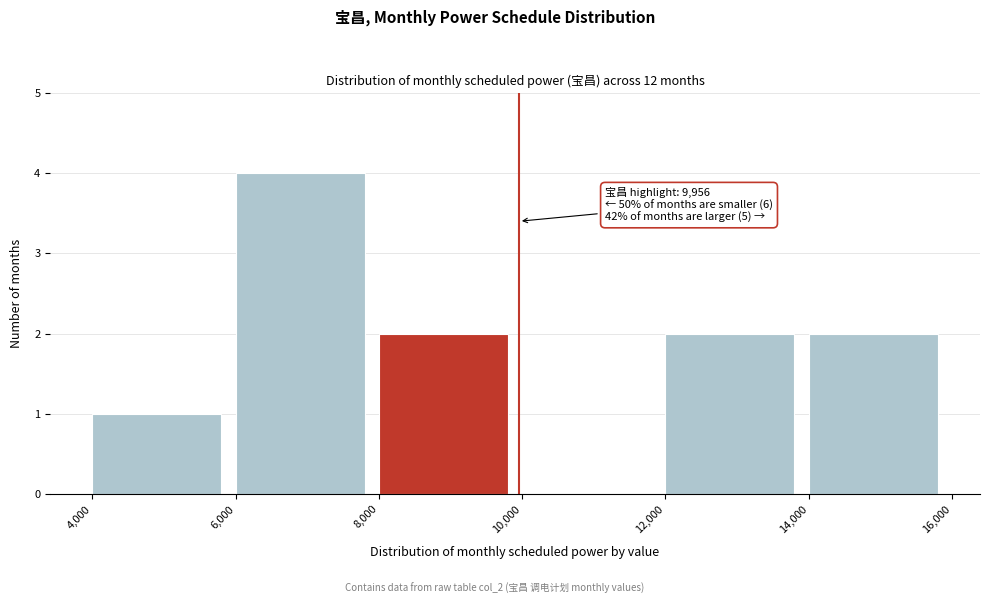

Over which range of the x-axis is the bar tallest?

6,000 to 8,000